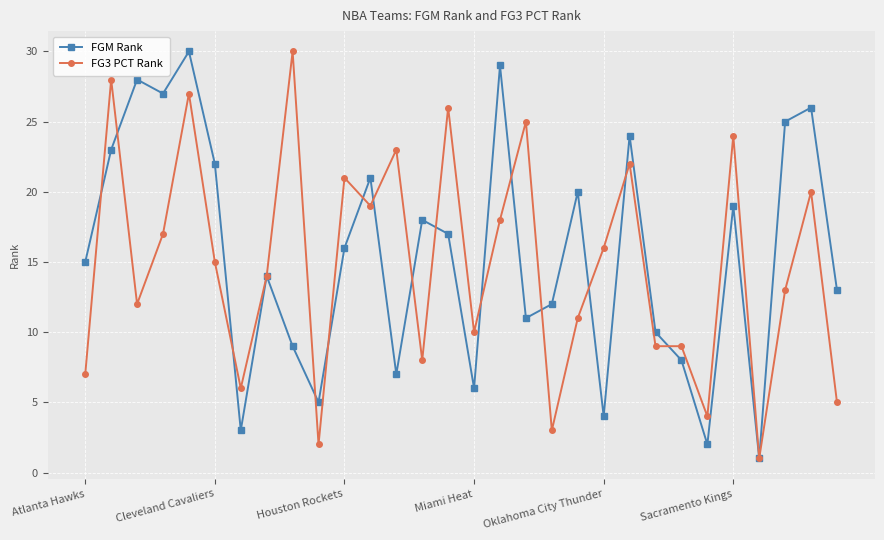

What is the maximum value shown in the chart?

30